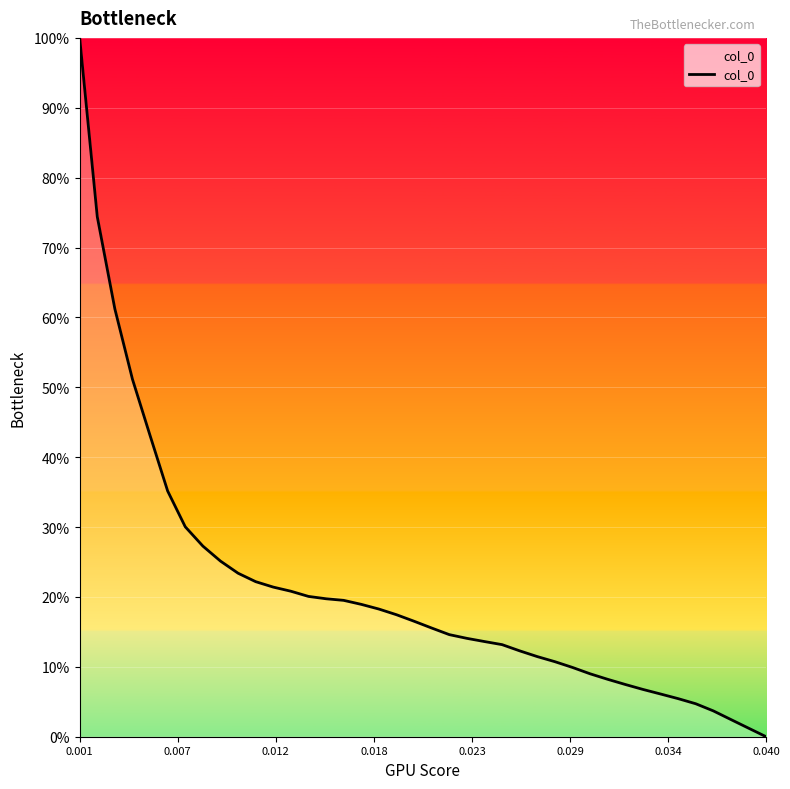

Does the chart have visible grid lines?

Yes